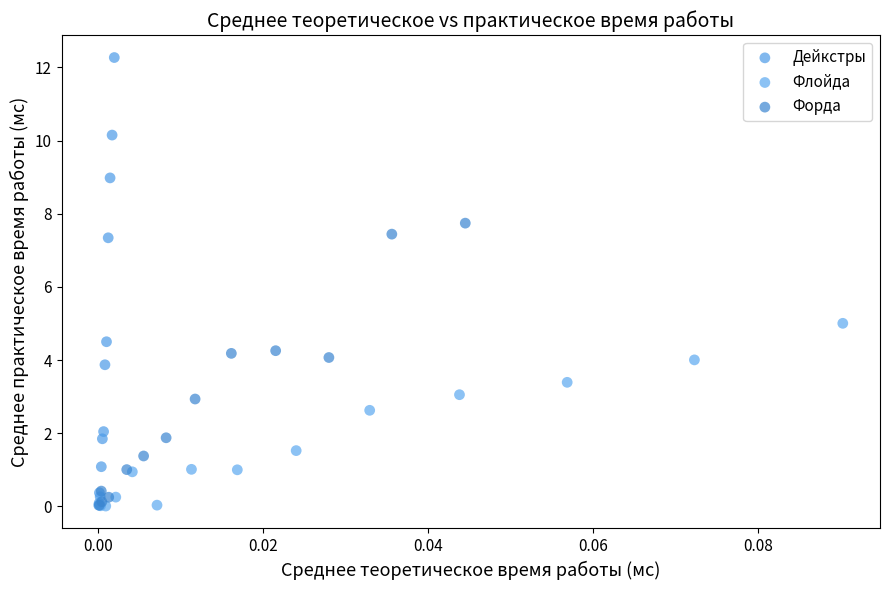

What are all the series names shown in the legend?

Дейкстры, Флойда, Форда